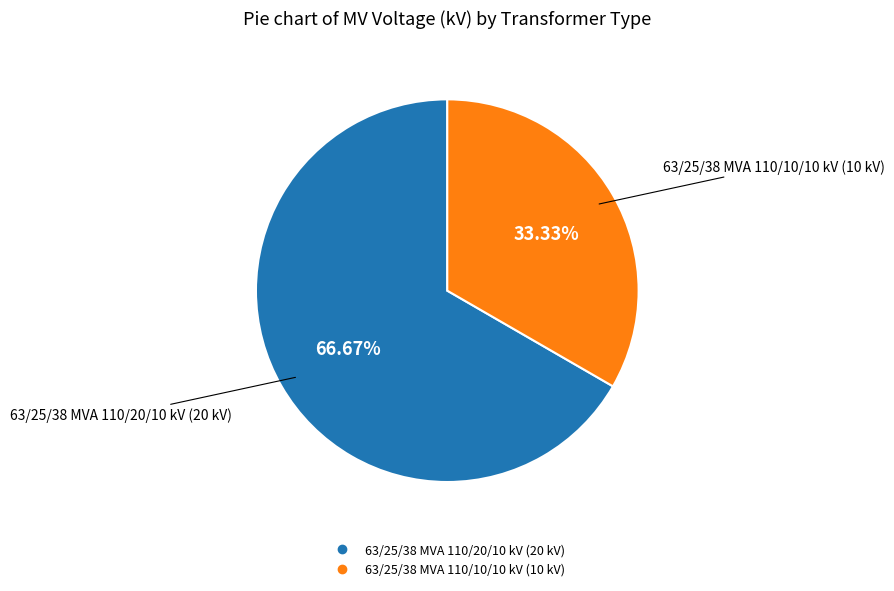

Approximately how many times larger is the value at 63/25/38 MVA 110/10/10 kV compared to 63/25/38 MVA 110/20/10 kV?

0.5